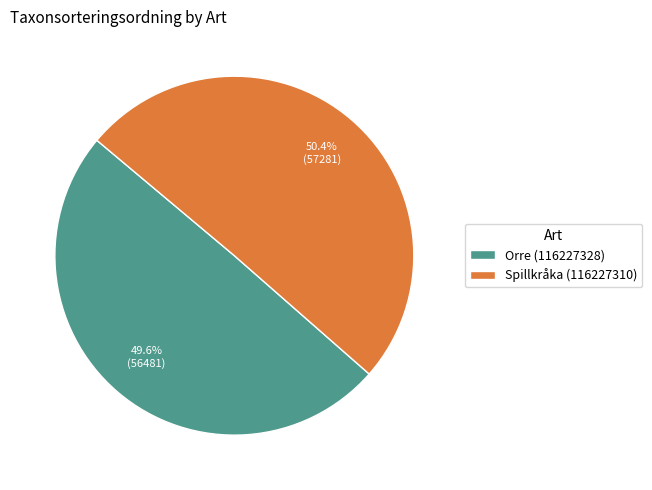

Between Orre (116227328) and Spillkråka (116227310), which is larger?

Spillkråka (116227310)